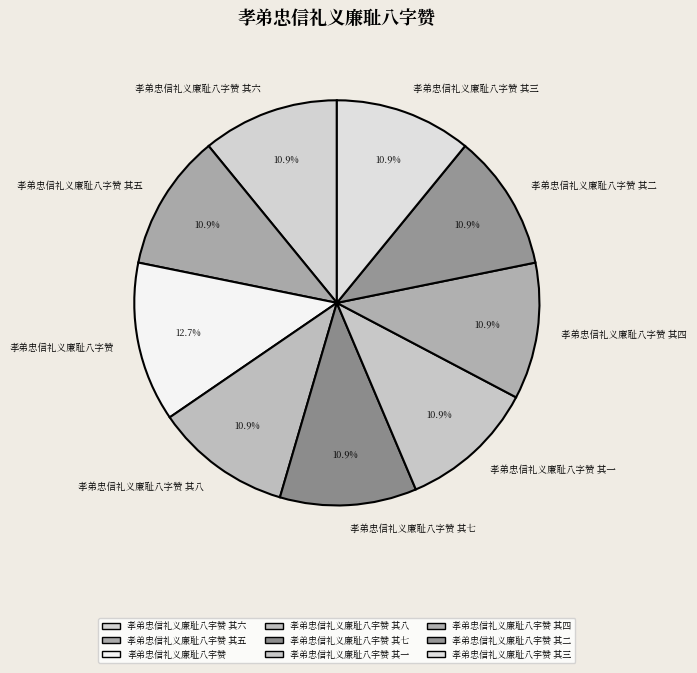

The 孝弟忠信礼义廉耻八字赞 其二 slice represents 1% of the pie. True or false?

False